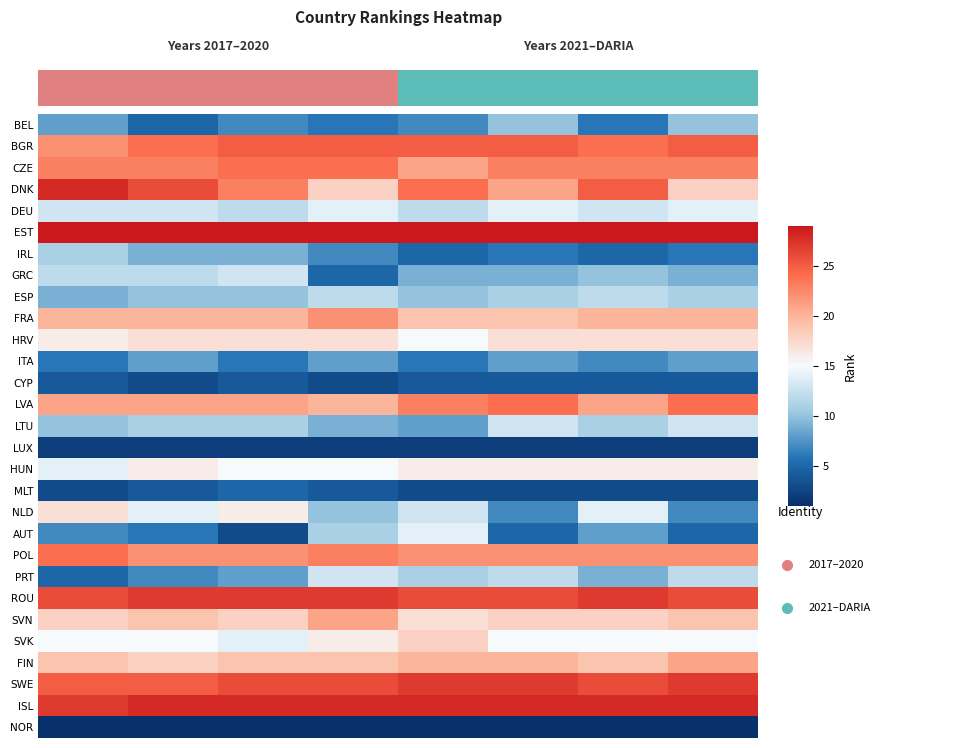

What is the average value of the DEU series?

13